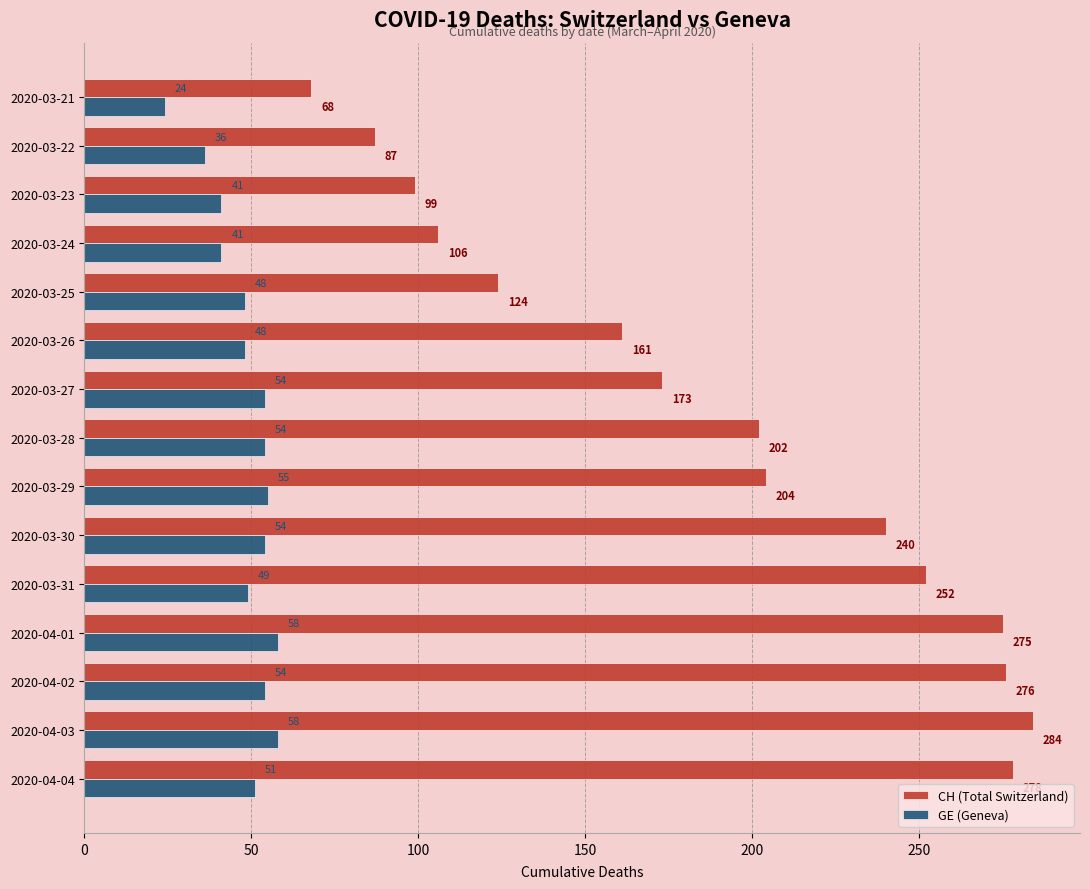

What is the sum of the GE (Geneva) values at 2020-03-21 and 2020-04-02?

78